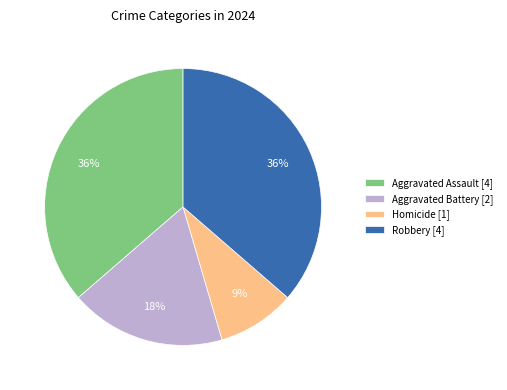

Is the sum of Aggravated Battery [2] and Homicide [1] greater than half?

No